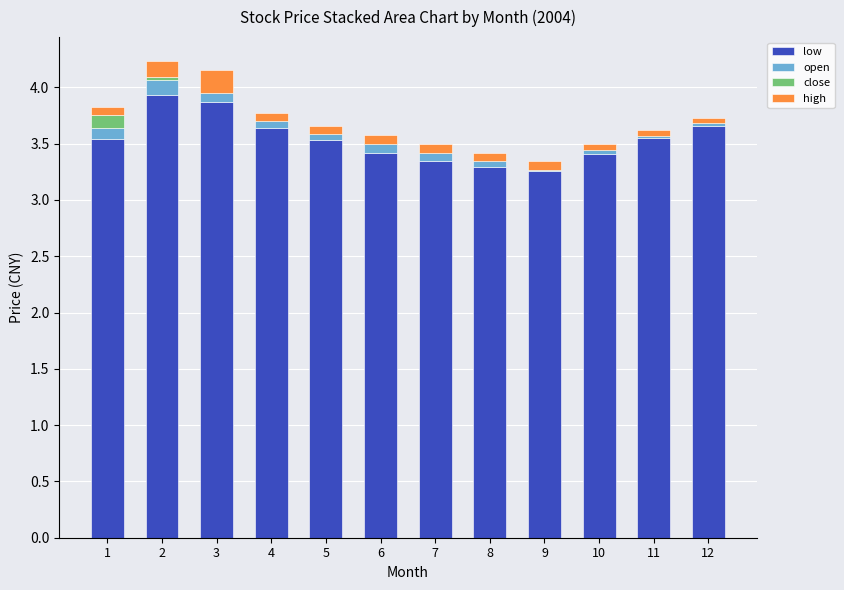

At which label is open closest to 0?

12